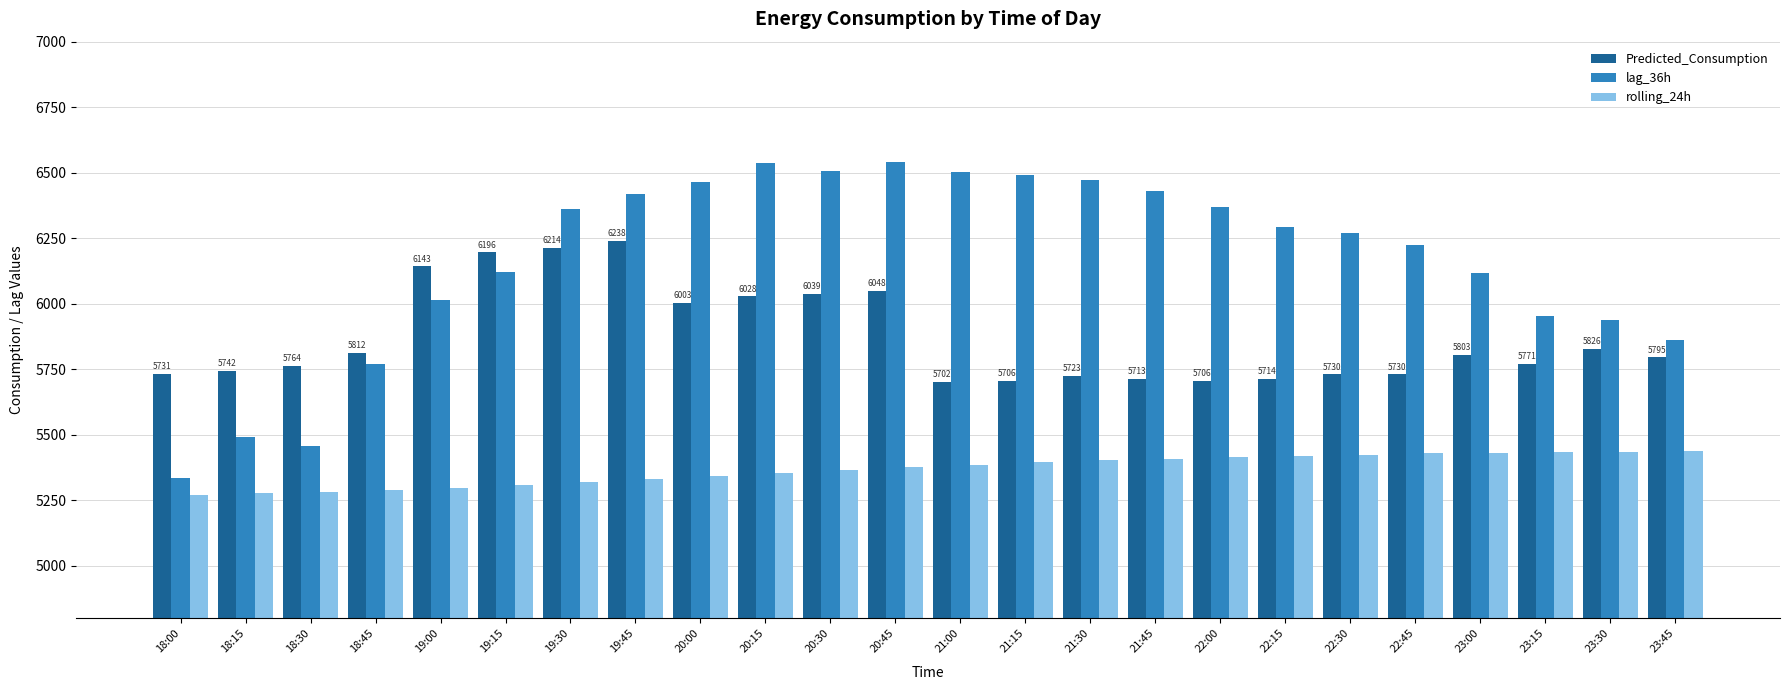

The value of rolling_24h at 20:15 is 2433.2. True or false?

False